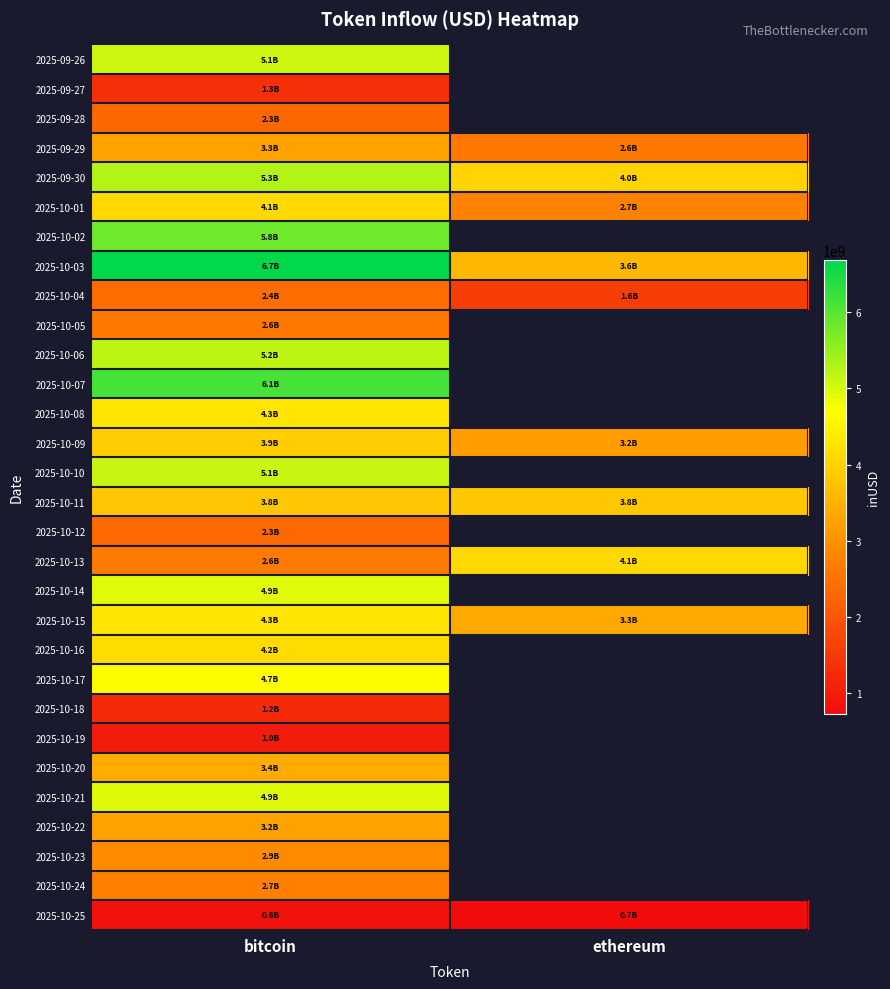

At which category is the sum across all series the highest?

bitcoin